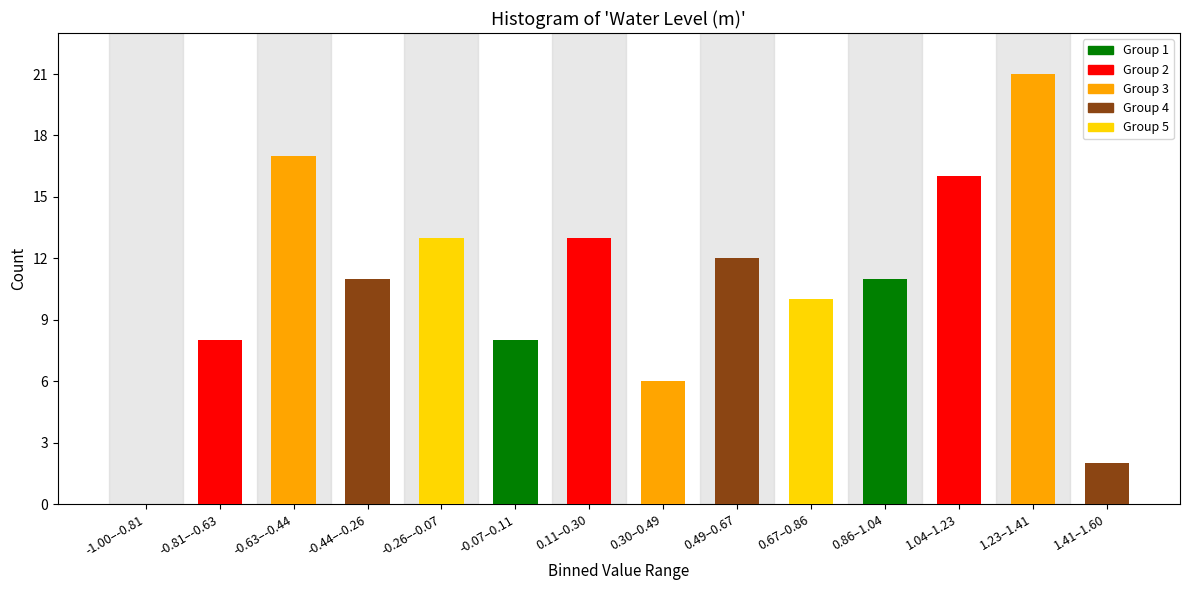

Reading left to right, extract all data points from this chart.

-1.00–-0.81=0	-0.81–-0.63=8	-0.63–-0.44=17	-0.44–-0.26=11	-0.26–-0.07=13	-0.07–0.11=8	0.11–0.30=13	0.30–0.49=6	0.49–0.67=12	0.67–0.86=10	0.86–1.04=11	1.04–1.23=16	1.23–1.41=21	1.41–1.60=2